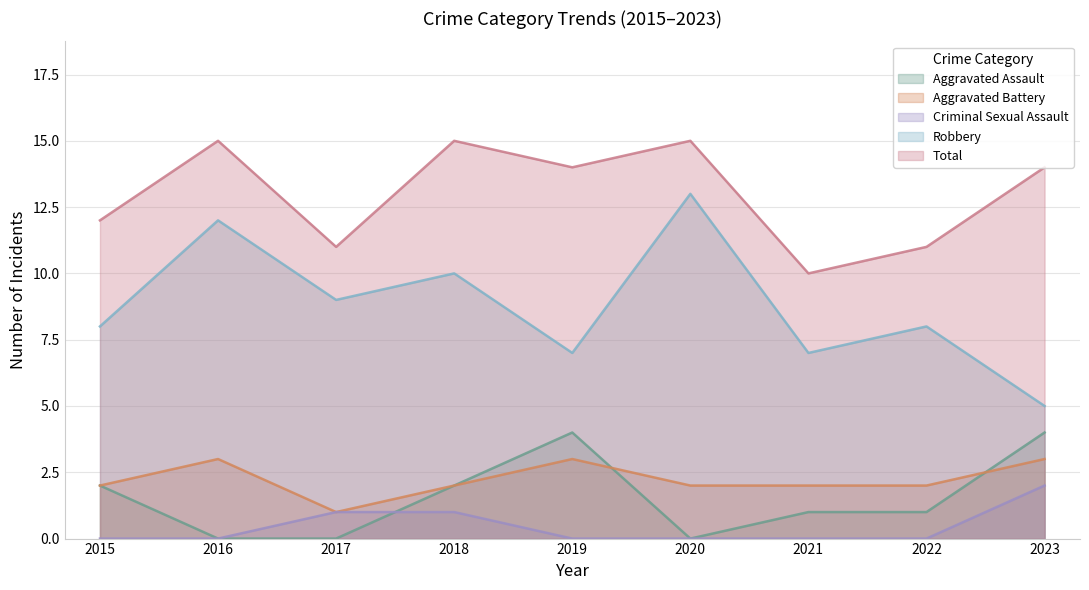

Where does the Robbery series first go above 8?

2016